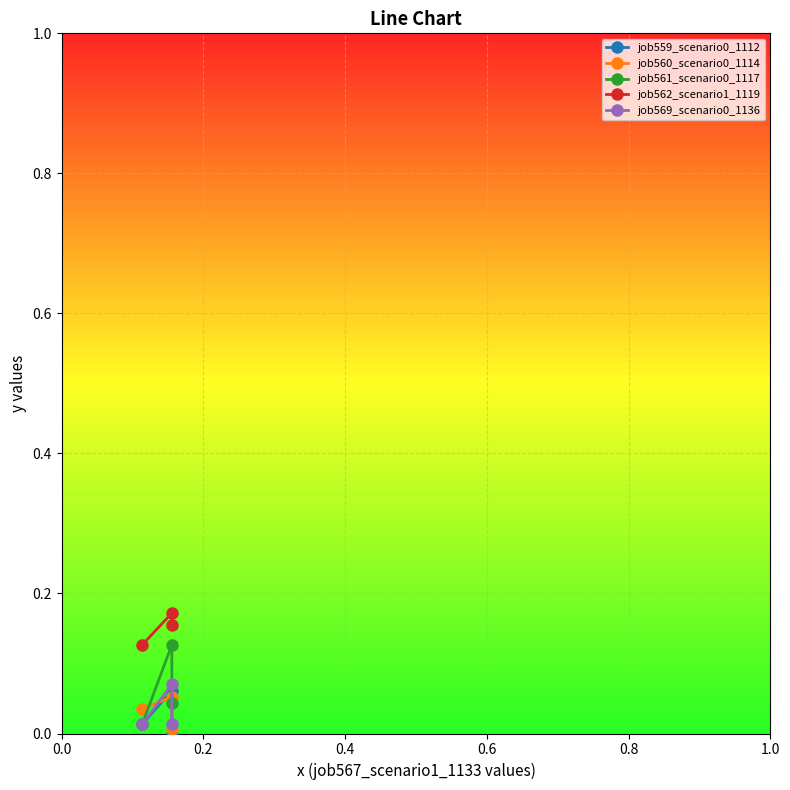

Which series has the largest range (max minus min)?

job561_scenario0_1117